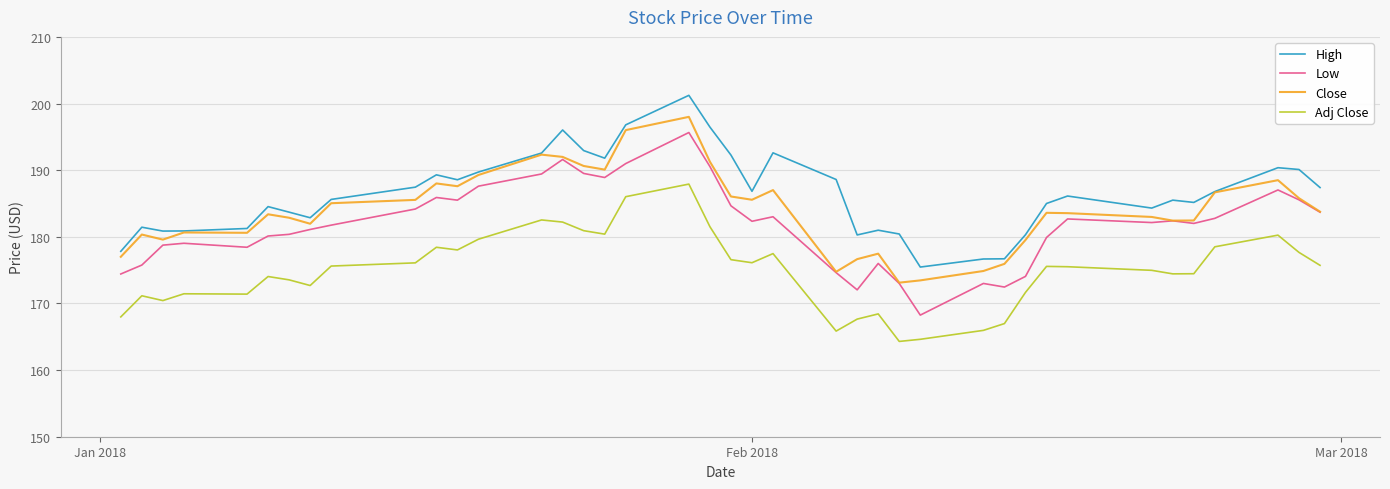

What is the lowest value of the High series?

175.5